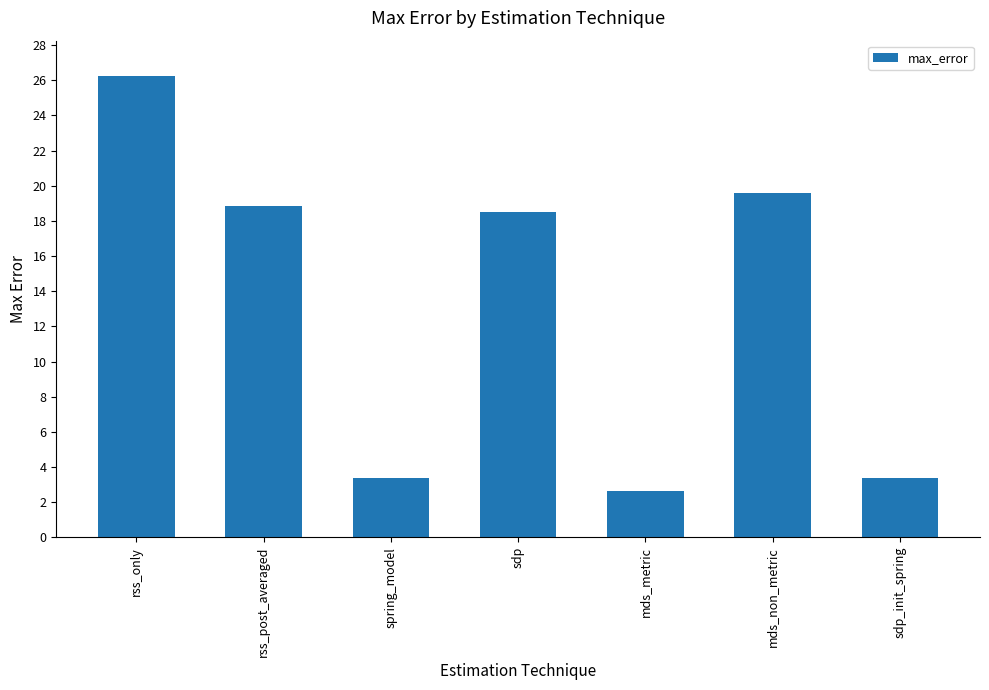

What is the value of the 7th bar from the left?

3.4